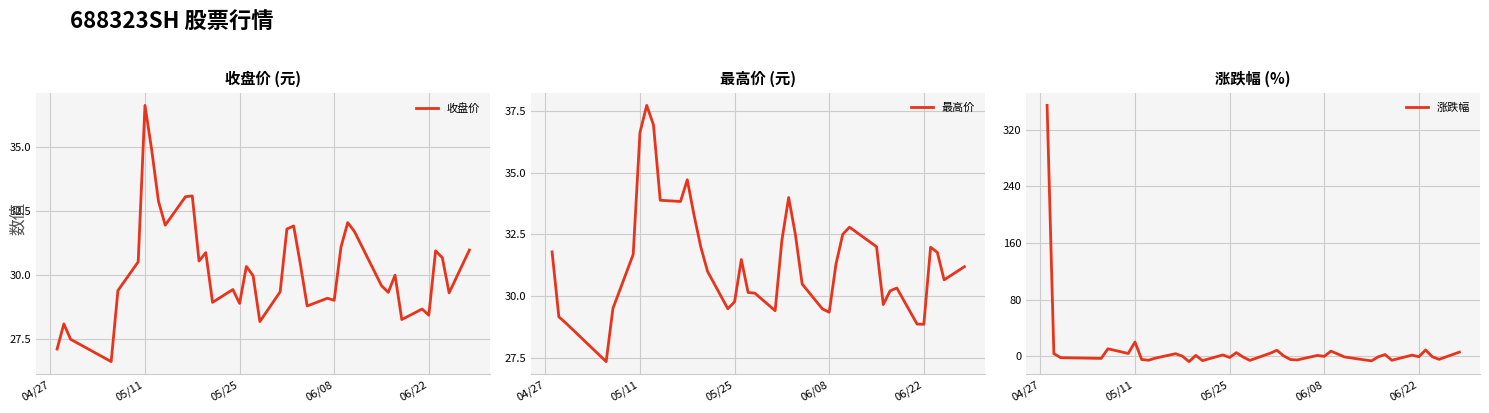

What is the minimum value for 收盘价?

26.6